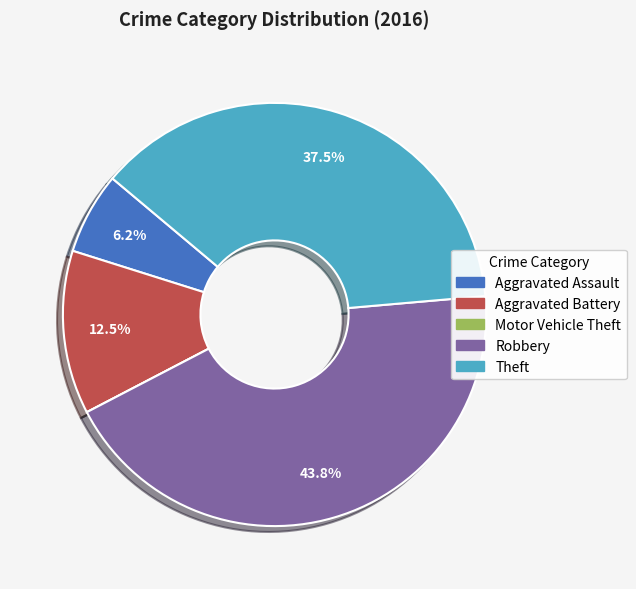

True or false: Robbery accounts for 50% of the total.

False